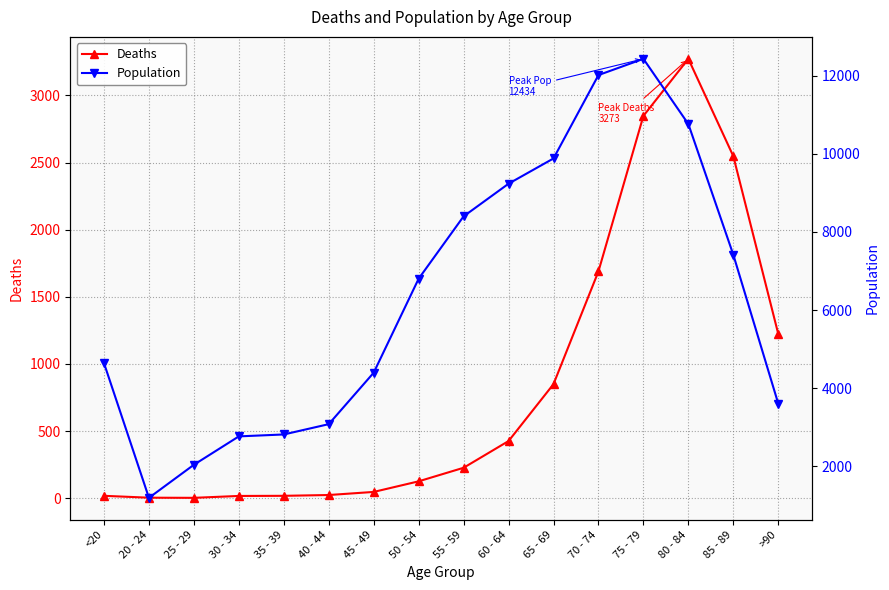

What is the minimum value for Population?

1191